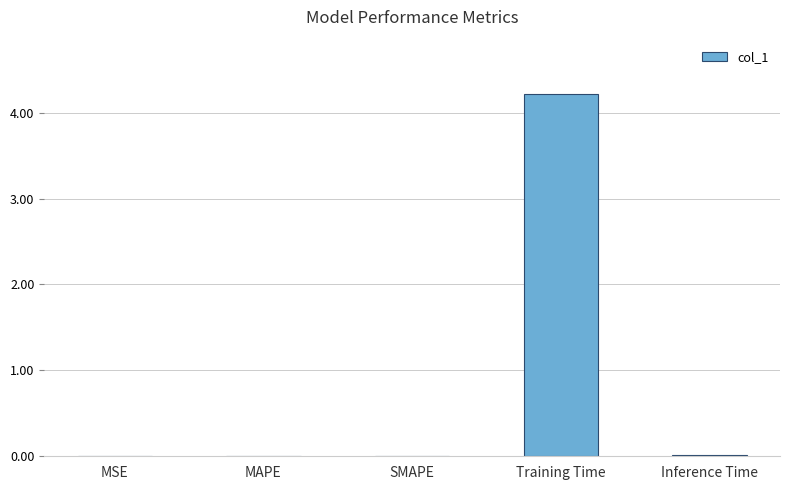

What is the greatest value displayed?

4.2